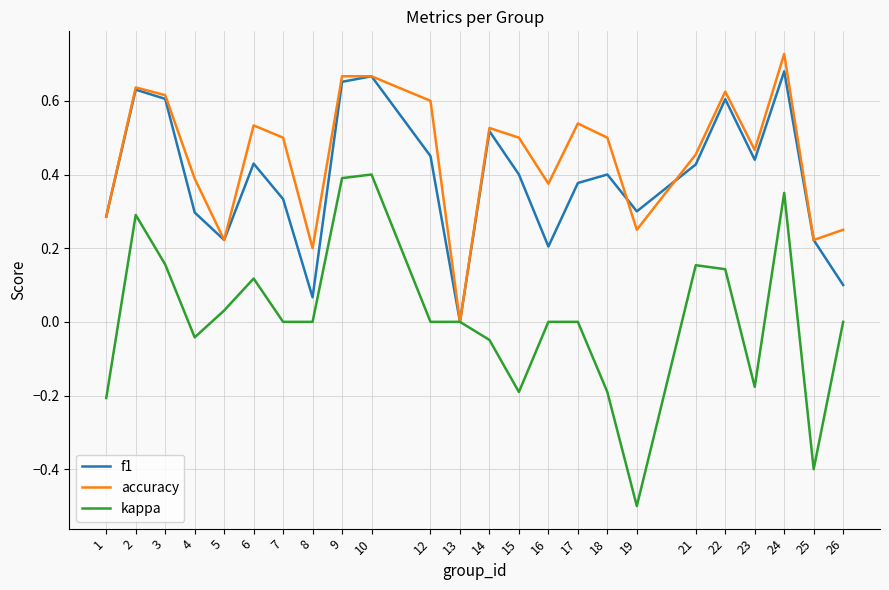

Is the value of kappa at 2 greater than the value of f1 at 8?

Yes